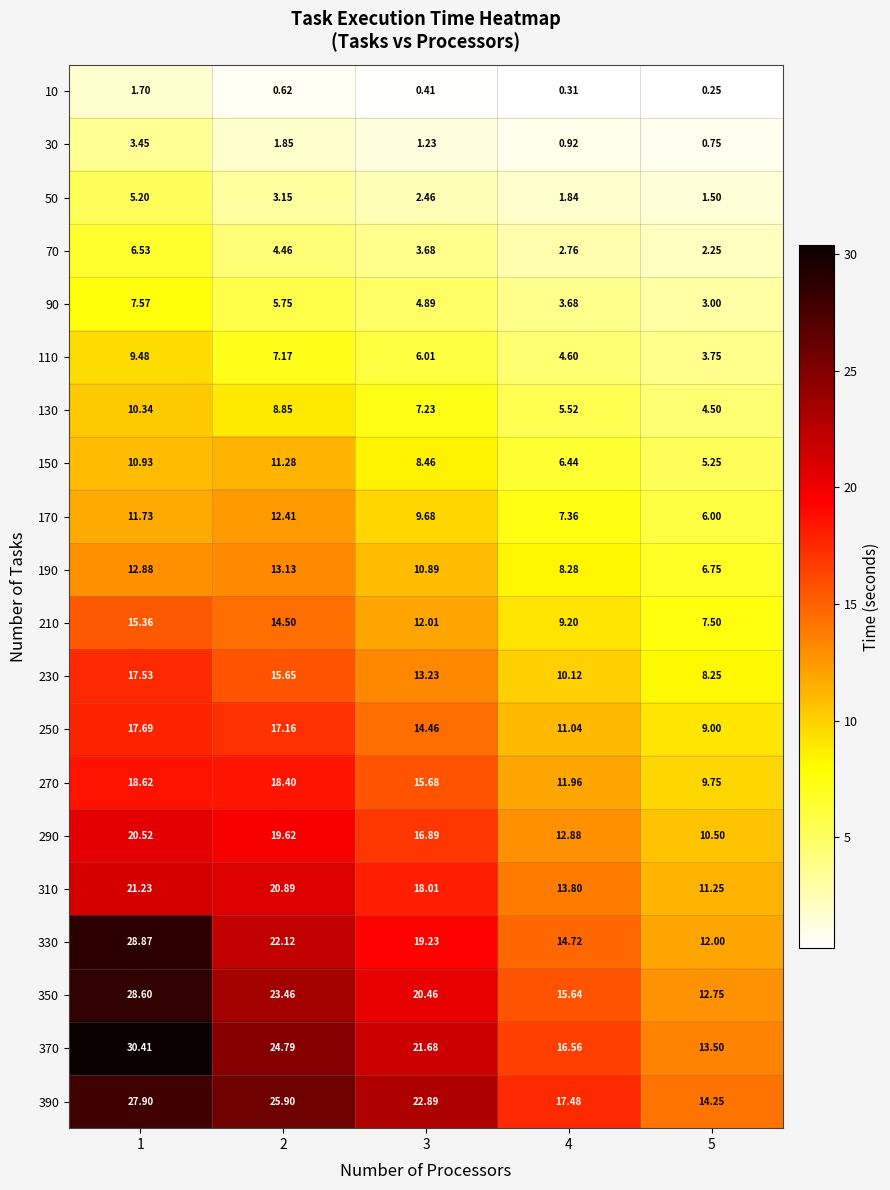

At how many categories does at least one series exceed 29?

1